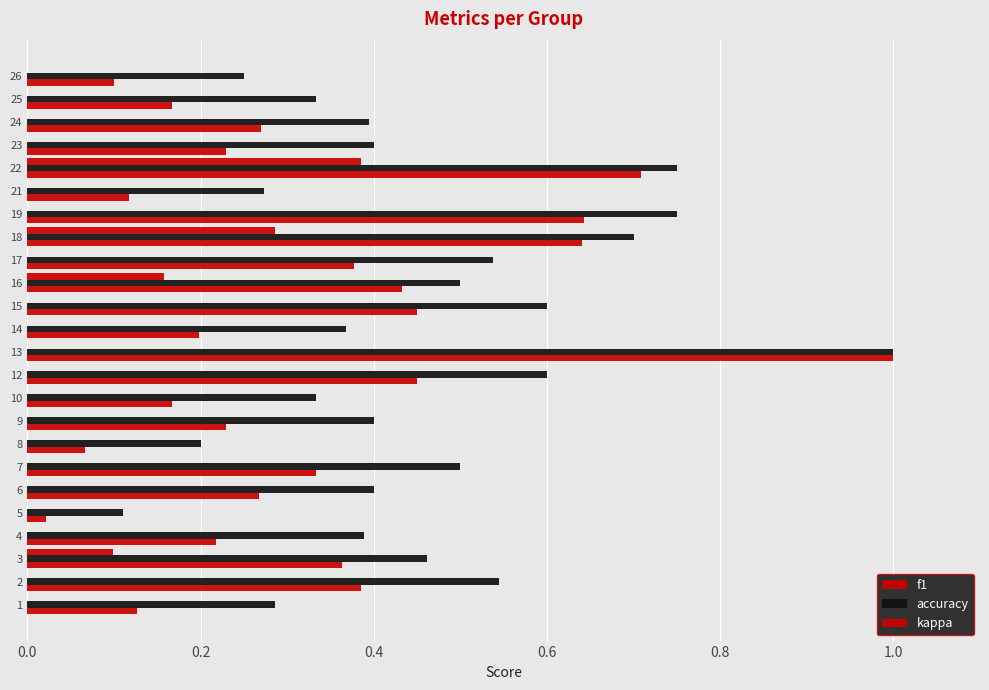

What value does the f1 series have at 7?

0.3